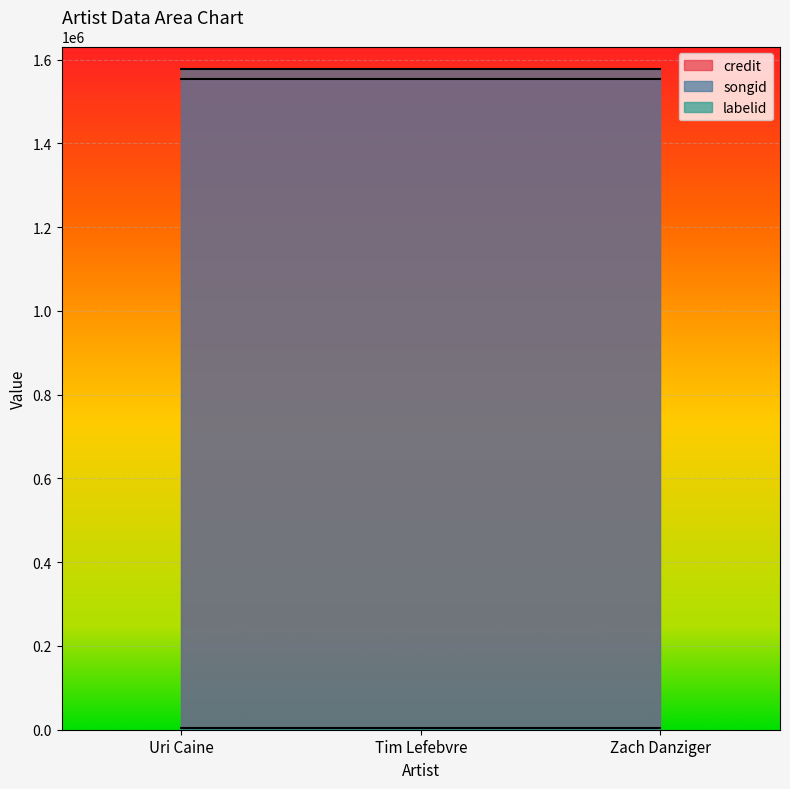

What is the label of the 3rd point from the left?

Zach Danziger